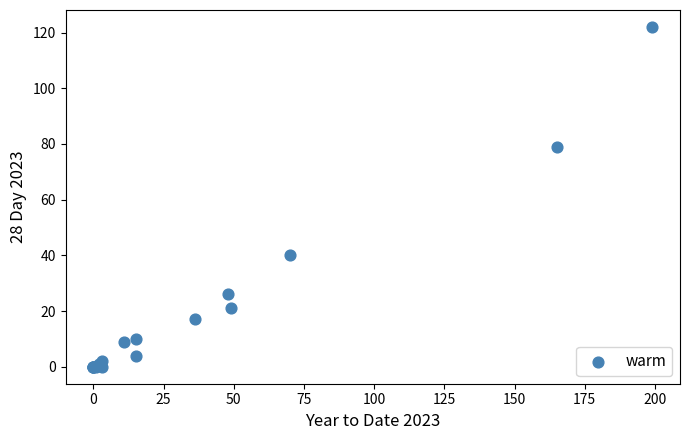

What Y value in the scatter plot is closest to 61?

79